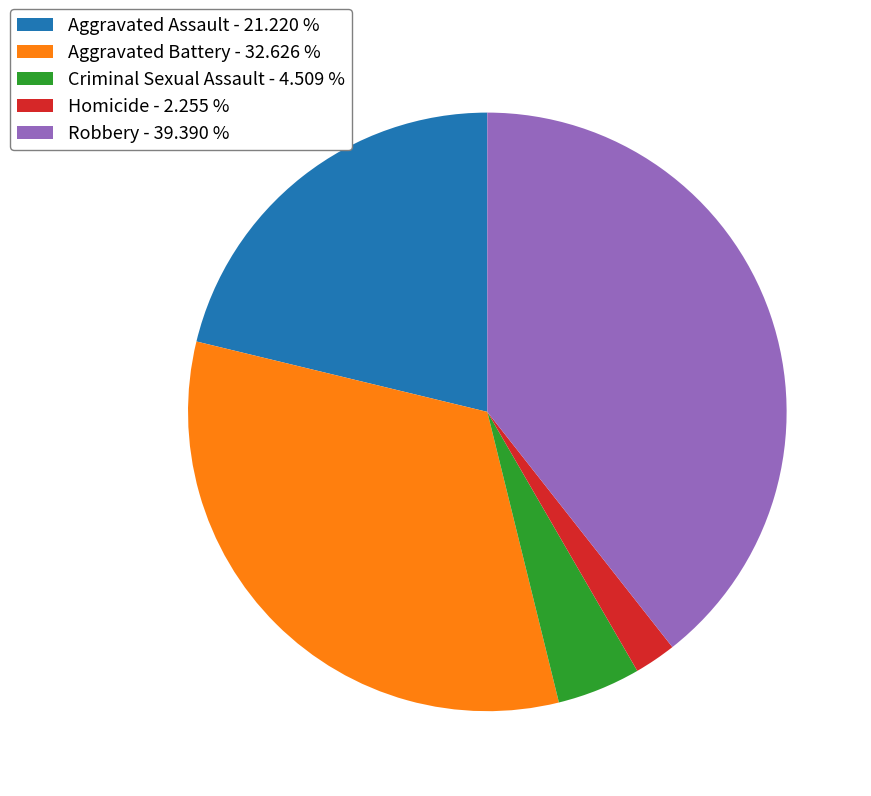

Is there a majority slice in this chart?

No